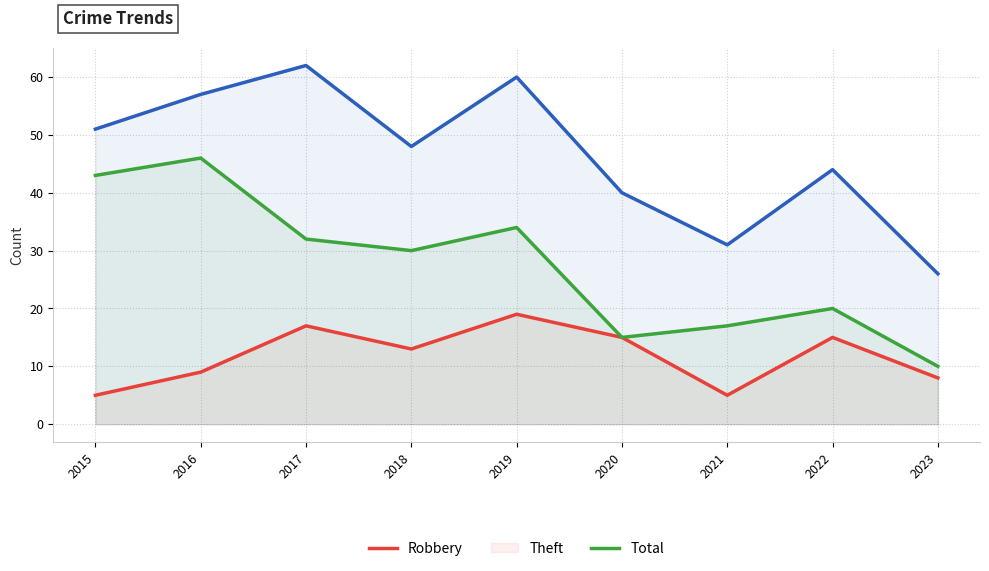

What is the average value of the Total series?

47